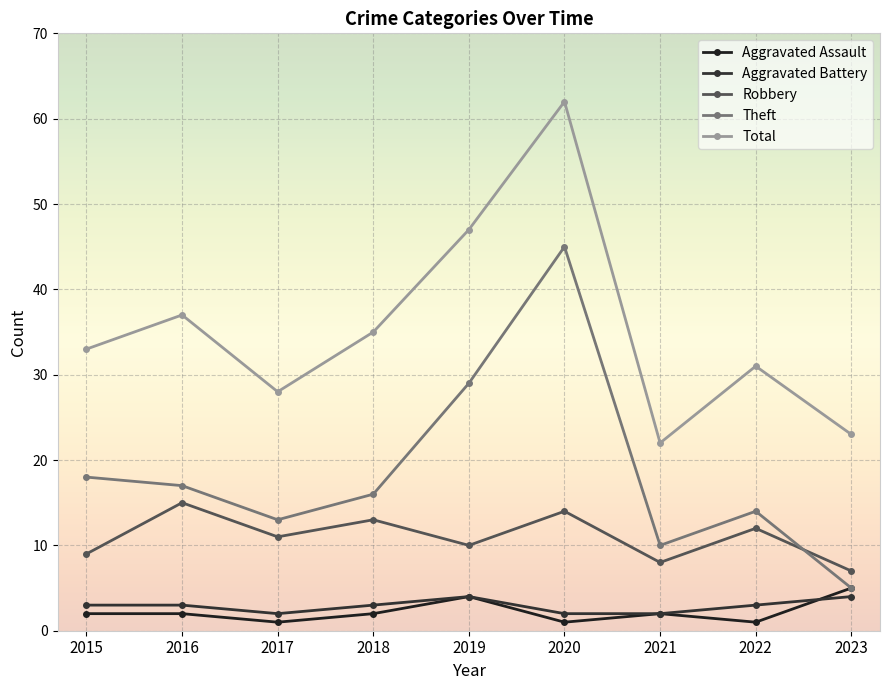

Is this an area chart (filled region under the line)?

No